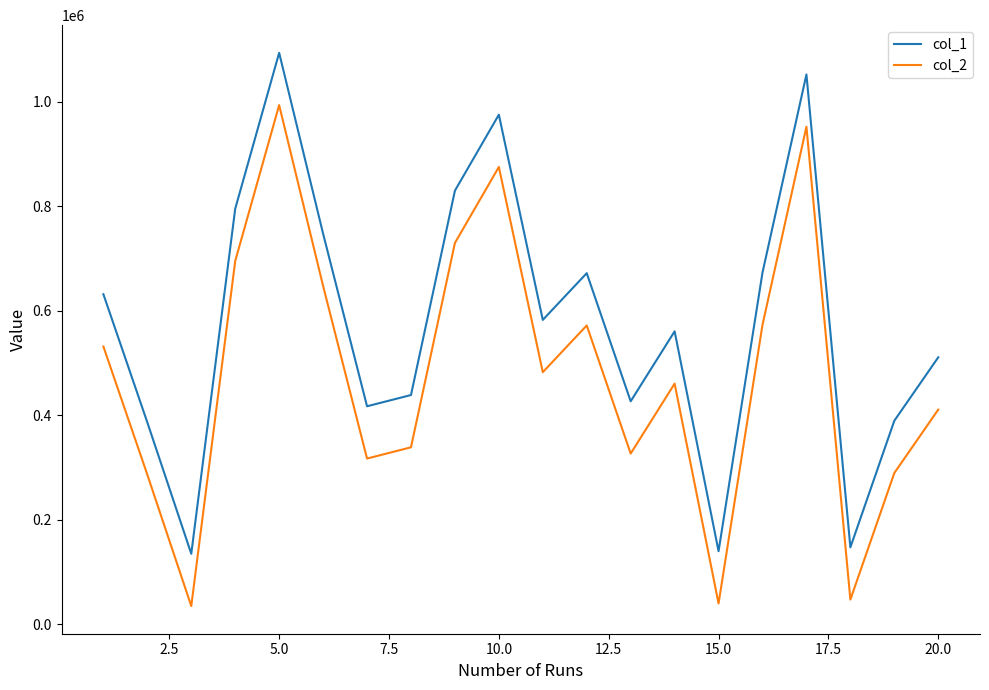

What is the sum of all col_1 values?

11600134